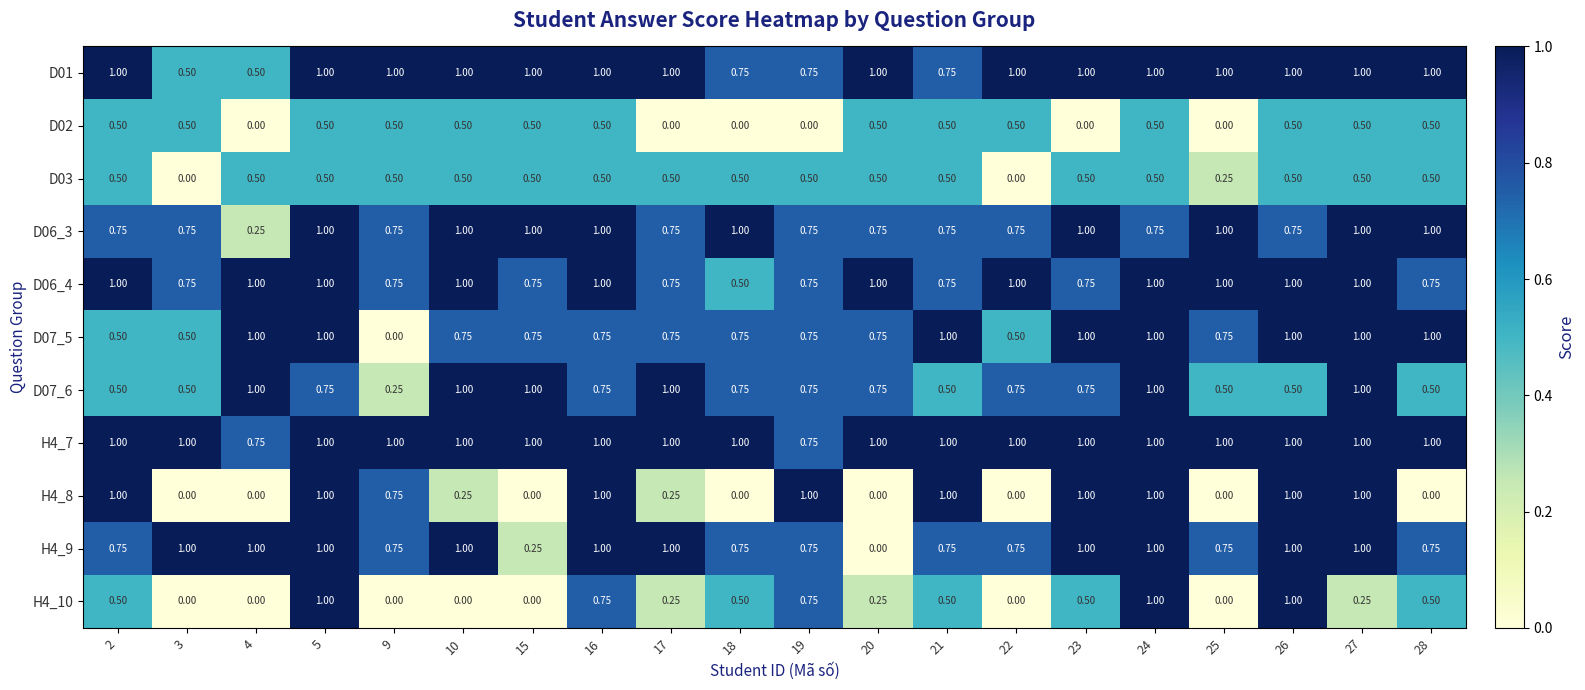

Is the value of H4_10 at 17 greater than the value of H4_7 at 10?

No